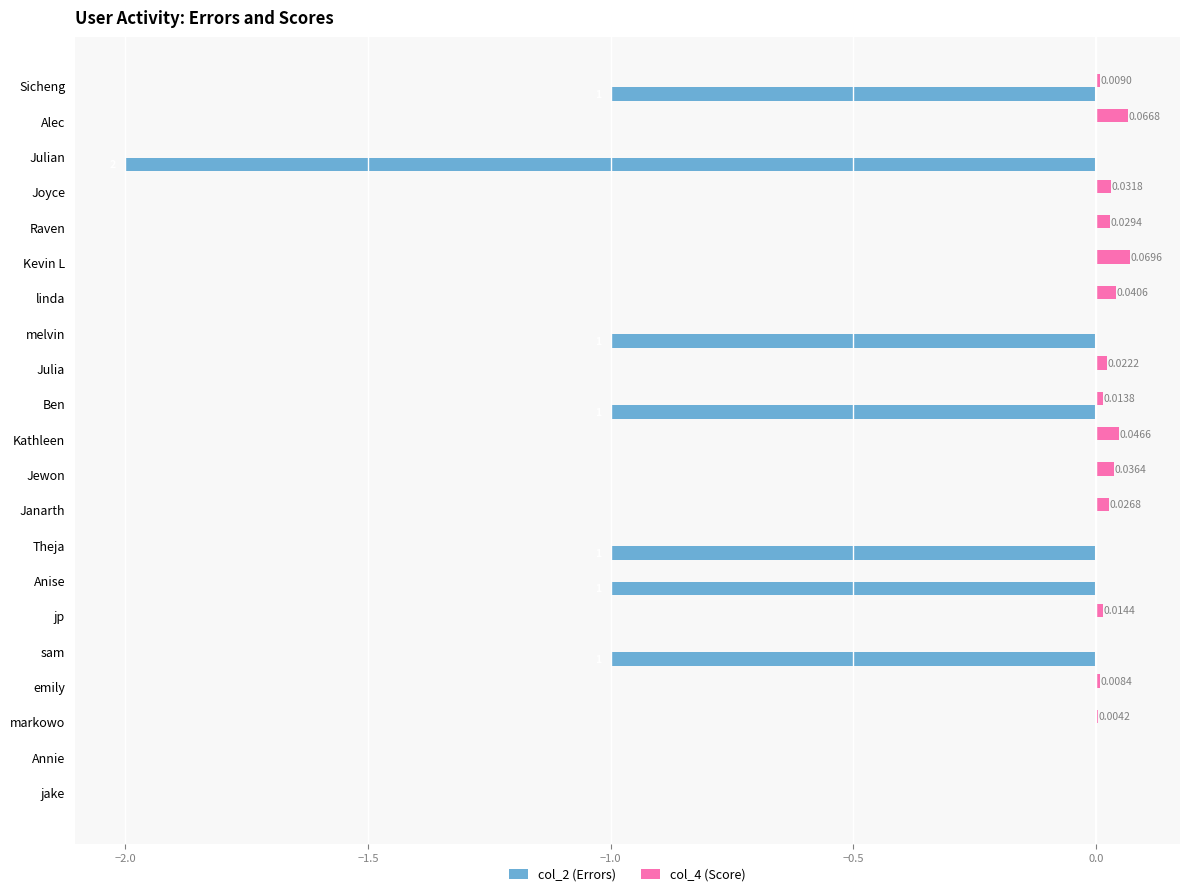

Which series has the largest total across all categories?

col_4 (Score)